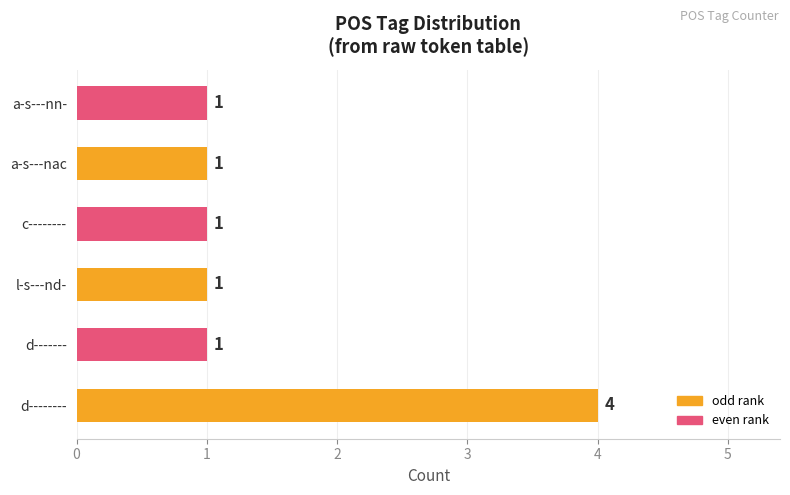

True or false: the data shows 1 at l-s---nd-.

True